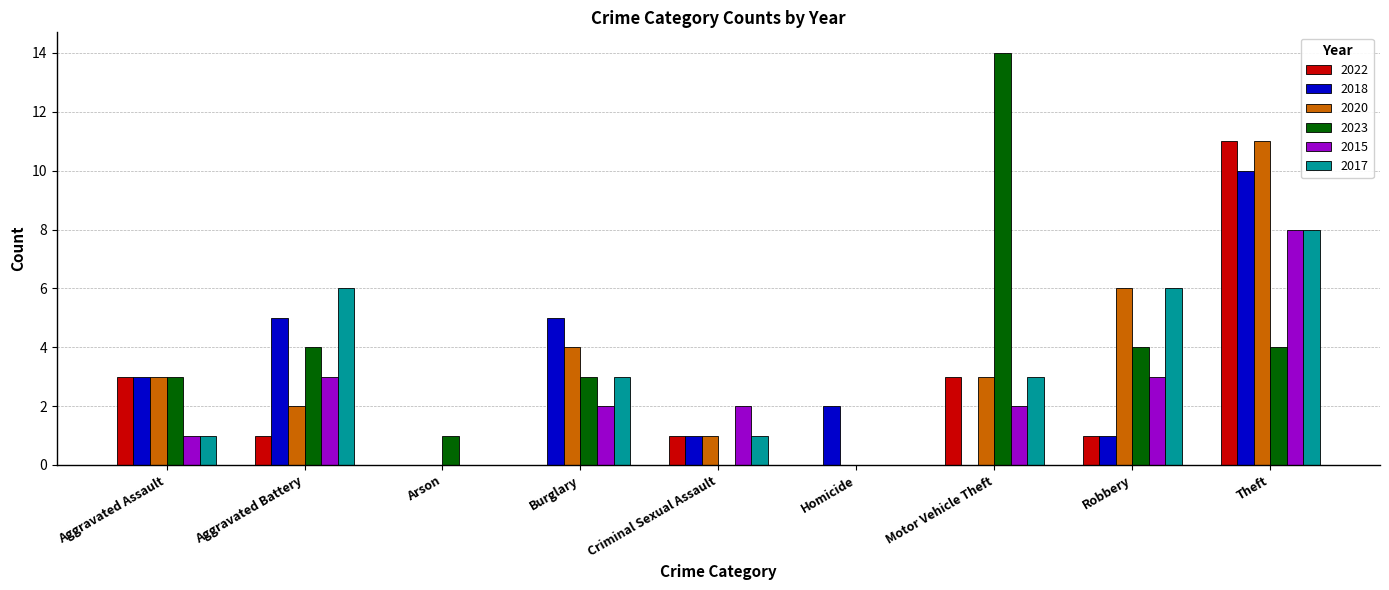

Reading right to left, transcribe all the data shown in this chart.

2022: Theft=11	Robbery=1	Motor Vehicle Theft=3	Homicide=0	Criminal Sexual Assault=1	Burglary=0	Arson=0	Aggravated Battery=1	Aggravated Assault=3
2018: Theft=10	Robbery=1	Motor Vehicle Theft=0	Homicide=2	Criminal Sexual Assault=1	Burglary=5	Arson=0	Aggravated Battery=5	Aggravated Assault=3
2020: Theft=11	Robbery=6	Motor Vehicle Theft=3	Homicide=0	Criminal Sexual Assault=1	Burglary=4	Arson=0	Aggravated Battery=2	Aggravated Assault=3
2023: Theft=4	Robbery=4	Motor Vehicle Theft=14	Homicide=0	Criminal Sexual Assault=0	Burglary=3	Arson=1	Aggravated Battery=4	Aggravated Assault=3
2015: Theft=8	Robbery=3	Motor Vehicle Theft=2	Homicide=0	Criminal Sexual Assault=2	Burglary=2	Arson=0	Aggravated Battery=3	Aggravated Assault=1
2017: Theft=8	Robbery=6	Motor Vehicle Theft=3	Homicide=0	Criminal Sexual Assault=1	Burglary=3	Arson=0	Aggravated Battery=6	Aggravated Assault=1